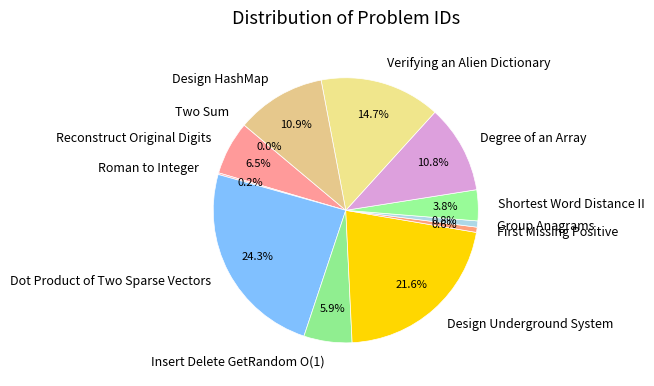

Which slice is the largest?

Dot Product of Two Sparse Vectors